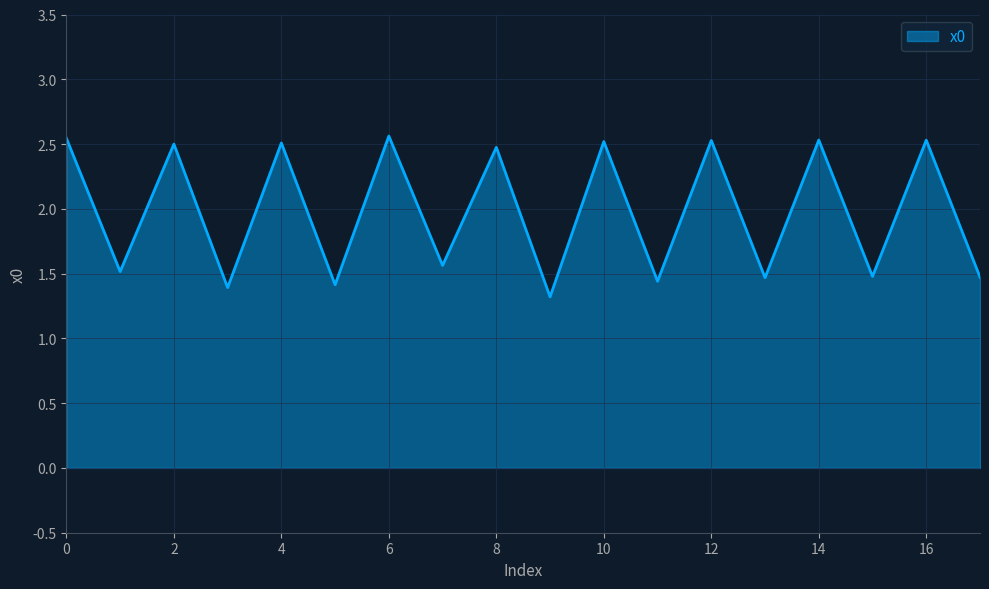

What is the difference between the maximum and minimum values?

1.2